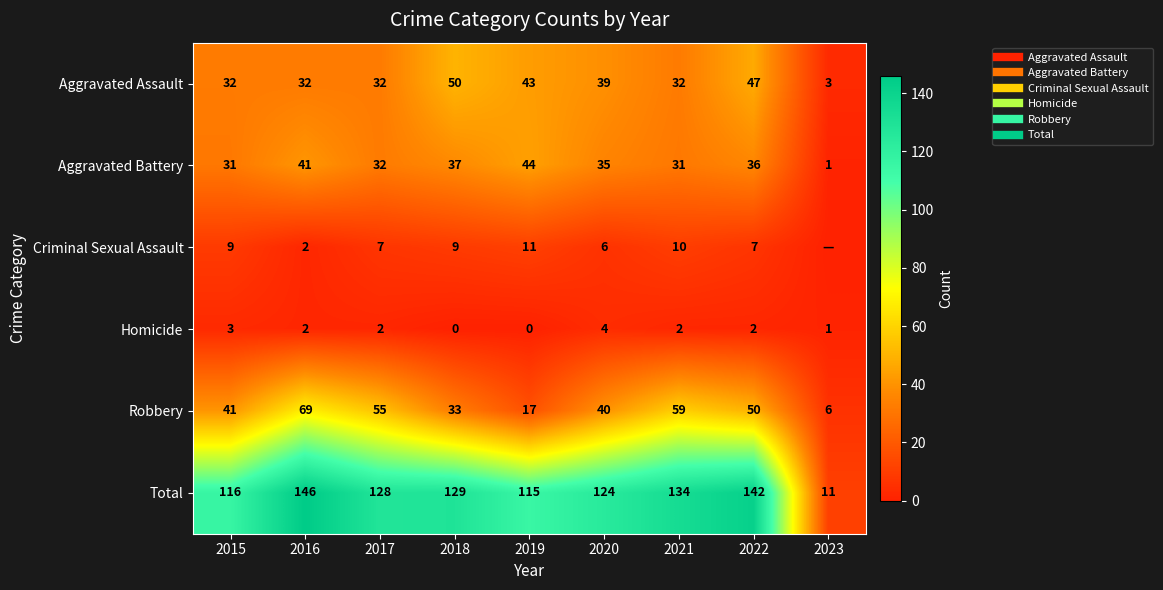

What is the difference between the highest and lowest values at 2015?

113